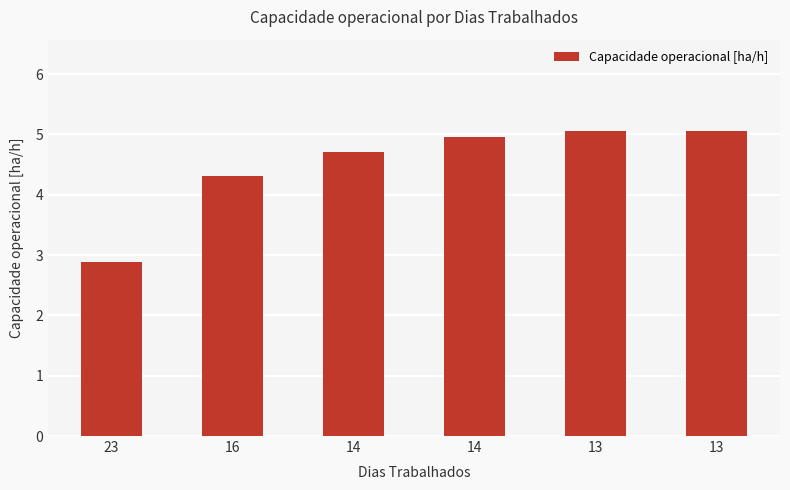

Reading right to left, what are all the values shown in this chart?

13=5.1	13=5.1	14=5.0	14=4.7	16=4.3	23=2.9